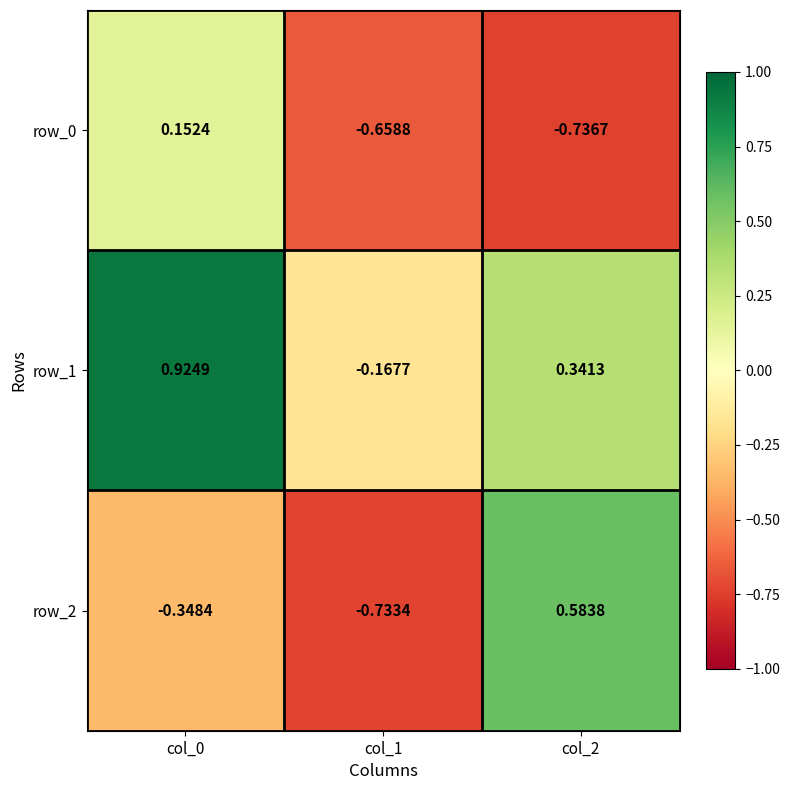

What is the average value of the row_1 series?

0.4